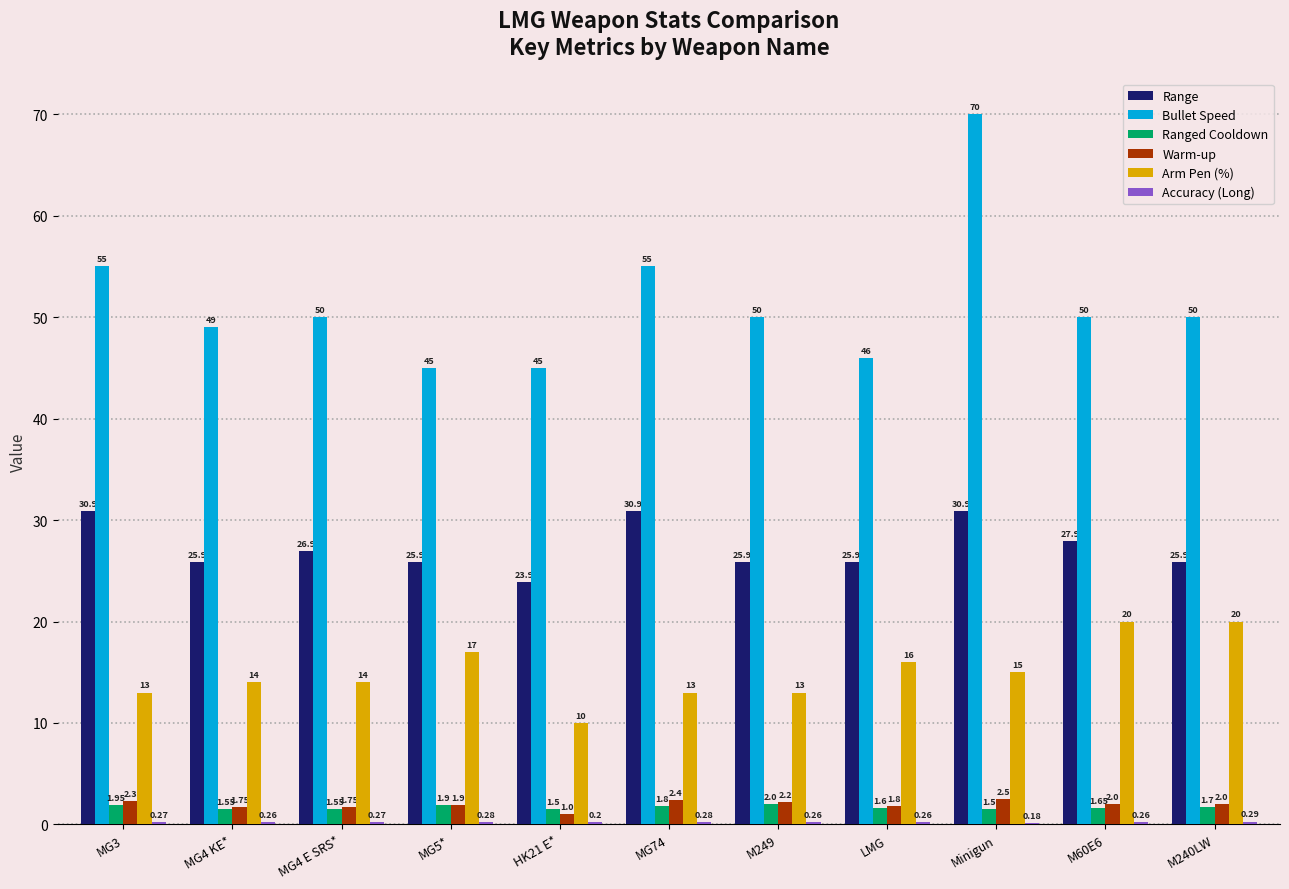

The value of Warm-up at HK21 E* is 1.0. True or false?

True